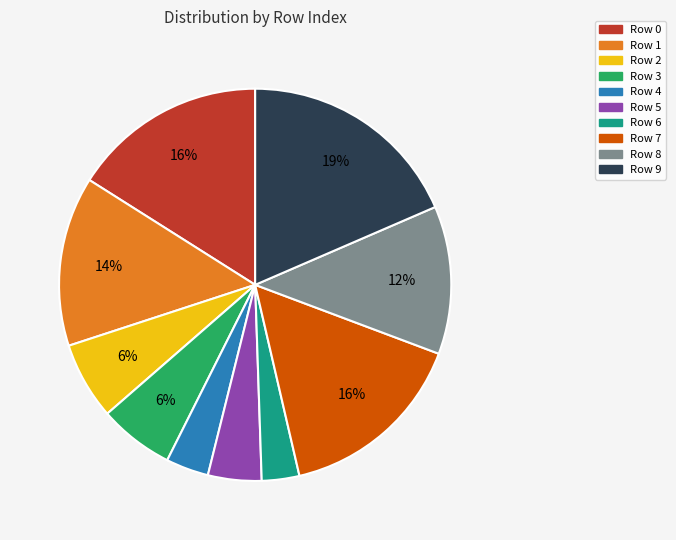

How many slices are in this pie chart?

10